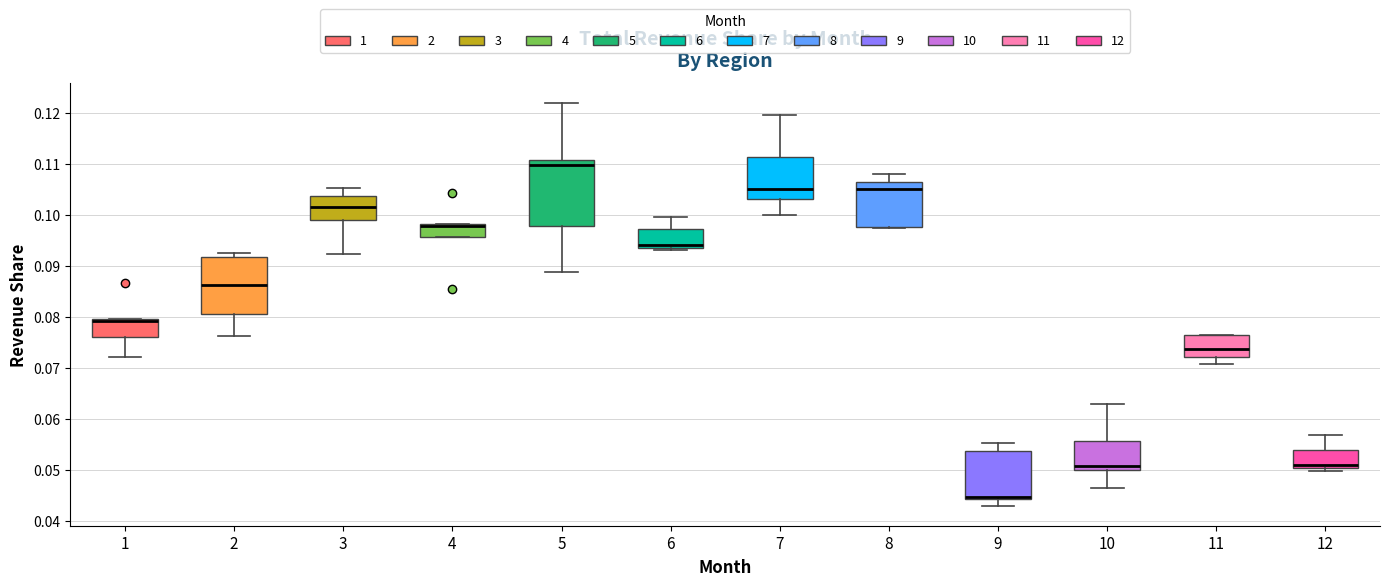

Where is the upper edge of the box at x = 4 on the y-axis? The values are not printed on the chart, so give them approximately, as read against the axis.

0.098